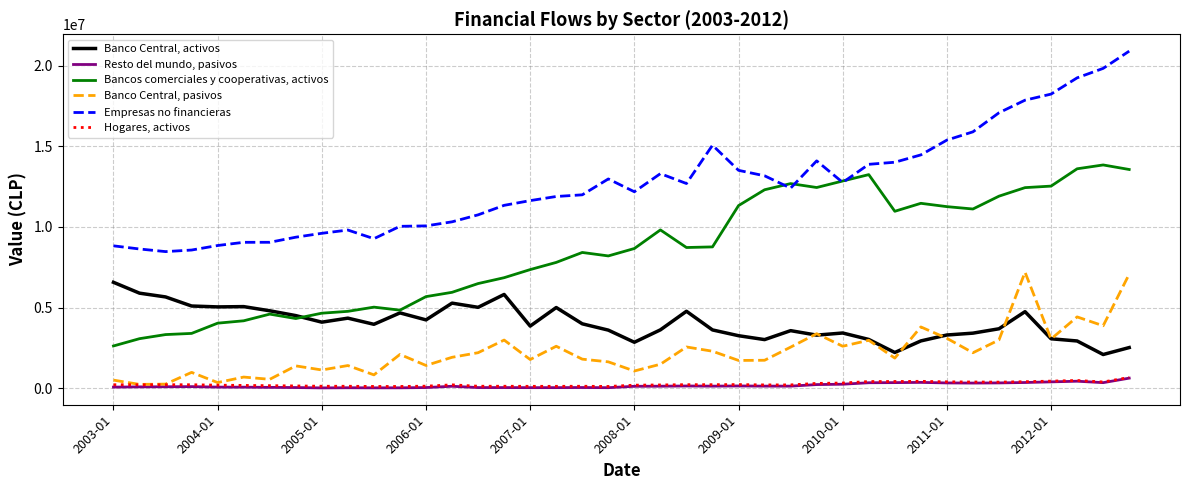

Which series has the largest total across all categories?

Empresas no financieras